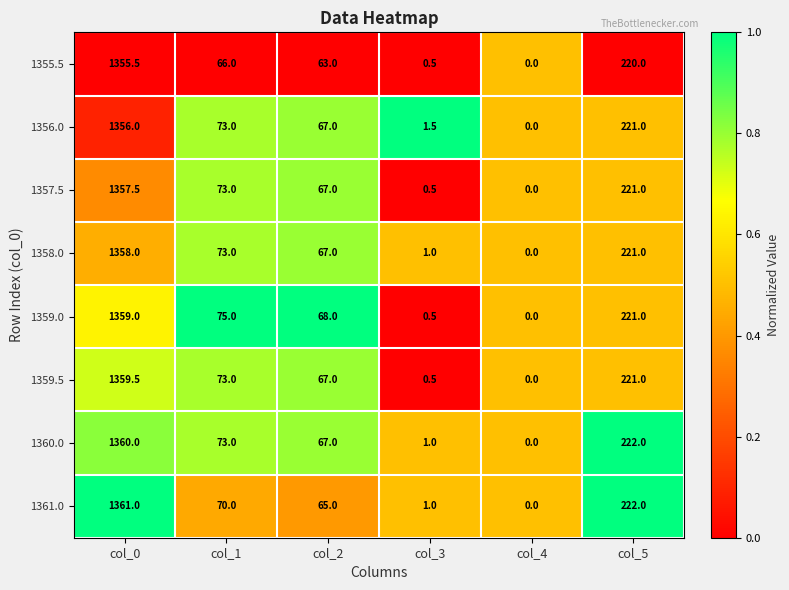

At which category does the chart reach its minimum across all series?

col_4